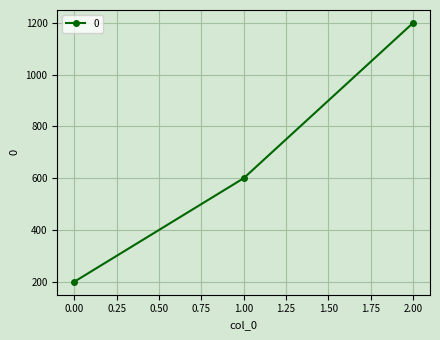

The value at 1.00 is 973. True or false?

False